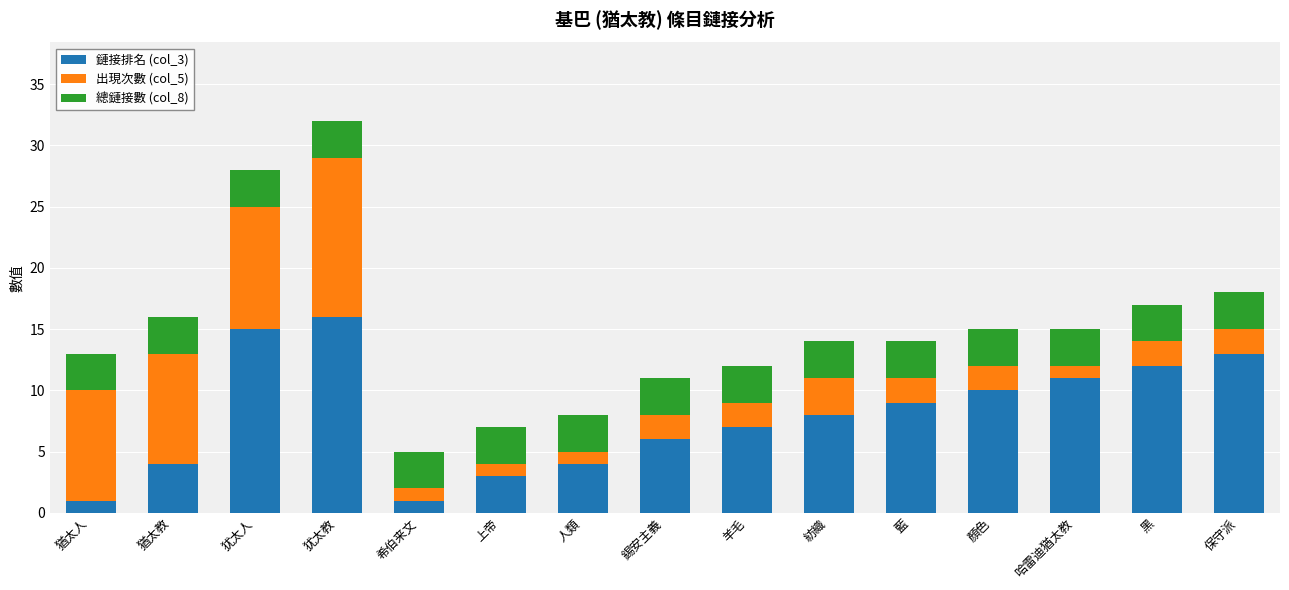

Does the chart contain any negative values?

No